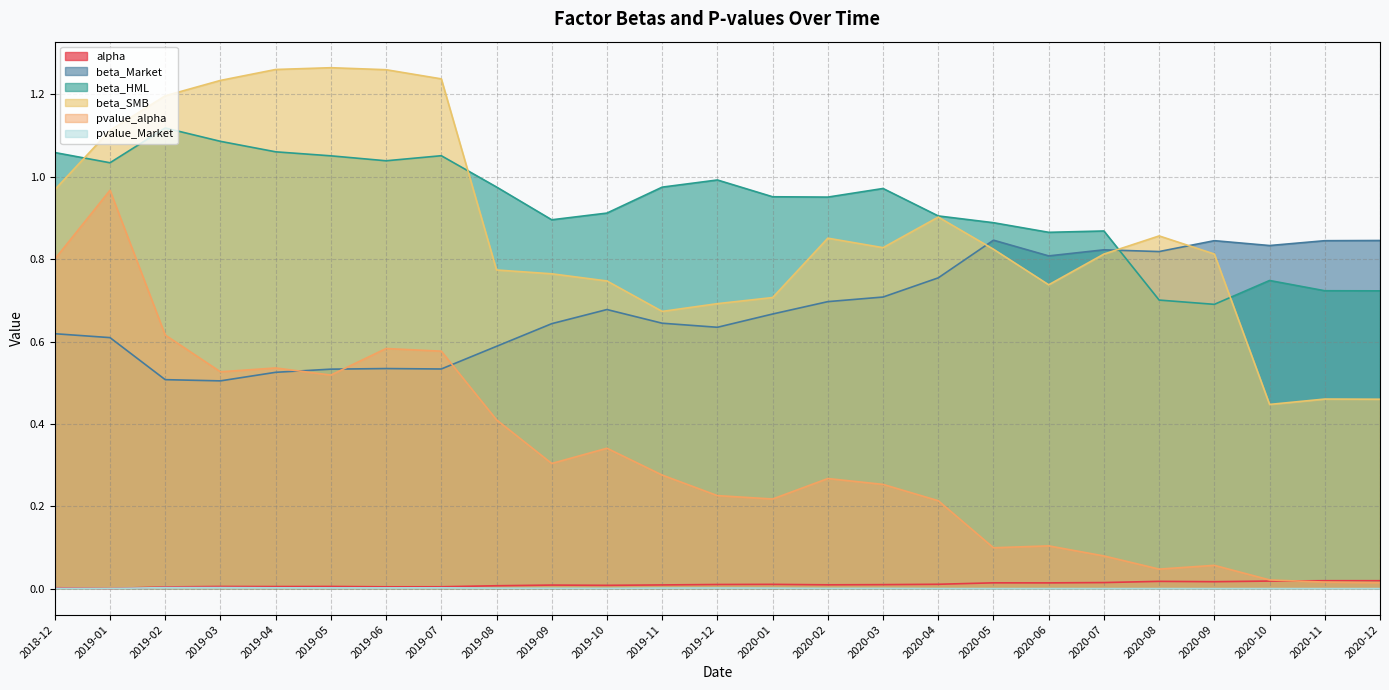

Reading left to right, extract all data points from this chart.

alpha: 2018-12=0.0	2019-01=0.0	2019-02=0.0	2019-03=0.0	2019-04=0.0	2019-05=0.0	2019-06=0.0	2019-07=0.0	2019-08=0.0	2019-09=0.0	2019-10=0.0	2019-11=0.0	2019-12=0.0	2020-01=0.0	2020-02=0.0	2020-03=0.0	2020-04=0.0	2020-05=0.0	2020-06=0.0	2020-07=0.0	2020-08=0.0	2020-09=0.0	2020-10=0.0	2020-11=0.0	2020-12=0.0
beta_Market: 2018-12=0.6	2019-01=0.6	2019-02=0.5	2019-03=0.5	2019-04=0.5	2019-05=0.5	2019-06=0.5	2019-07=0.5	2019-08=0.6	2019-09=0.6	2019-10=0.7	2019-11=0.6	2019-12=0.6	2020-01=0.7	2020-02=0.7	2020-03=0.7	2020-04=0.8	2020-05=0.8	2020-06=0.8	2020-07=0.8	2020-08=0.8	2020-09=0.8	2020-10=0.8	2020-11=0.8	2020-12=0.8
beta_HML: 2018-12=1.1	2019-01=1.0	2019-02=1.1	2019-03=1.1	2019-04=1.1	2019-05=1.1	2019-06=1.0	2019-07=1.1	2019-08=1.0	2019-09=0.9	2019-10=0.9	2019-11=1.0	2019-12=1.0	2020-01=1.0	2020-02=1.0	2020-03=1.0	2020-04=0.9	2020-05=0.9	2020-06=0.9	2020-07=0.9	2020-08=0.7	2020-09=0.7	2020-10=0.7	2020-11=0.7	2020-12=0.7
beta_SMB: 2018-12=1.0	2019-01=1.1	2019-02=1.2	2019-03=1.2	2019-04=1.3	2019-05=1.3	2019-06=1.3	2019-07=1.2	2019-08=0.8	2019-09=0.8	2019-10=0.7	2019-11=0.7	2019-12=0.7	2020-01=0.7	2020-02=0.9	2020-03=0.8	2020-04=0.9	2020-05=0.8	2020-06=0.7	2020-07=0.8	2020-08=0.9	2020-09=0.8	2020-10=0.4	2020-11=0.5	2020-12=0.5
pvalue_alpha: 2018-12=0.8	2019-01=1.0	2019-02=0.6	2019-03=0.5	2019-04=0.5	2019-05=0.5	2019-06=0.6	2019-07=0.6	2019-08=0.4	2019-09=0.3	2019-10=0.3	2019-11=0.3	2019-12=0.2	2020-01=0.2	2020-02=0.3	2020-03=0.3	2020-04=0.2	2020-05=0.1	2020-06=0.1	2020-07=0.1	2020-08=0.0	2020-09=0.1	2020-10=0.0	2020-11=0.0	2020-12=0.0
pvalue_Market: 2018-12=0.0	2019-01=0.0	2019-02=0.0	2019-03=0.0	2019-04=0.0	2019-05=0.0	2019-06=0.0	2019-07=0.0	2019-08=0.0	2019-09=0.0	2019-10=0.0	2019-11=0.0	2019-12=0.0	2020-01=0.0	2020-02=0.0	2020-03=0.0	2020-04=0.0	2020-05=0.0	2020-06=0.0	2020-07=0.0	2020-08=0.0	2020-09=0.0	2020-10=0.0	2020-11=0.0	2020-12=0.0